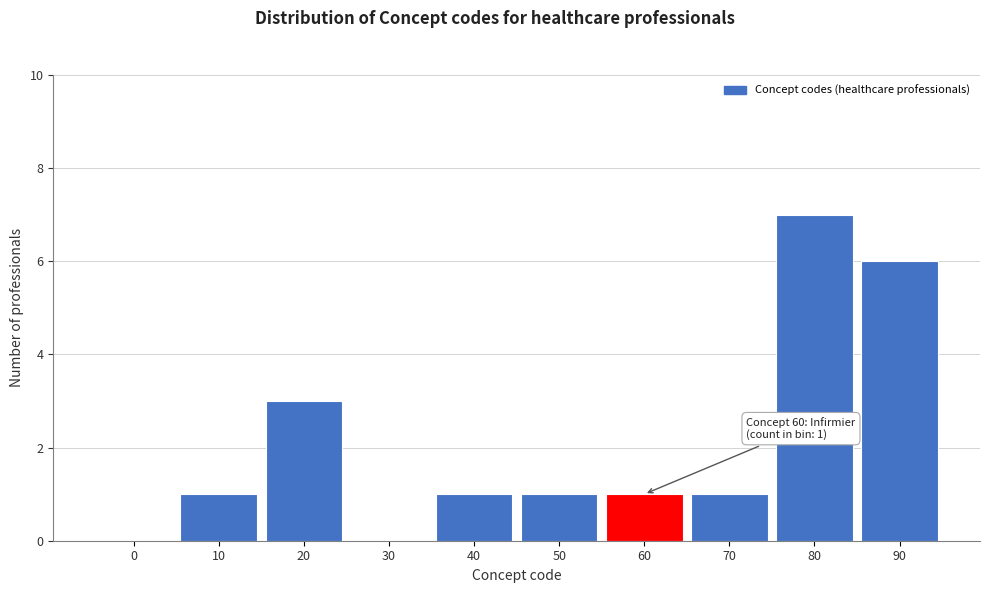

Reading left to right, list all the values displayed in this chart.

0=0	10=1	20=3	30=0	40=1	50=1	60=1	70=1	80=7	90=6